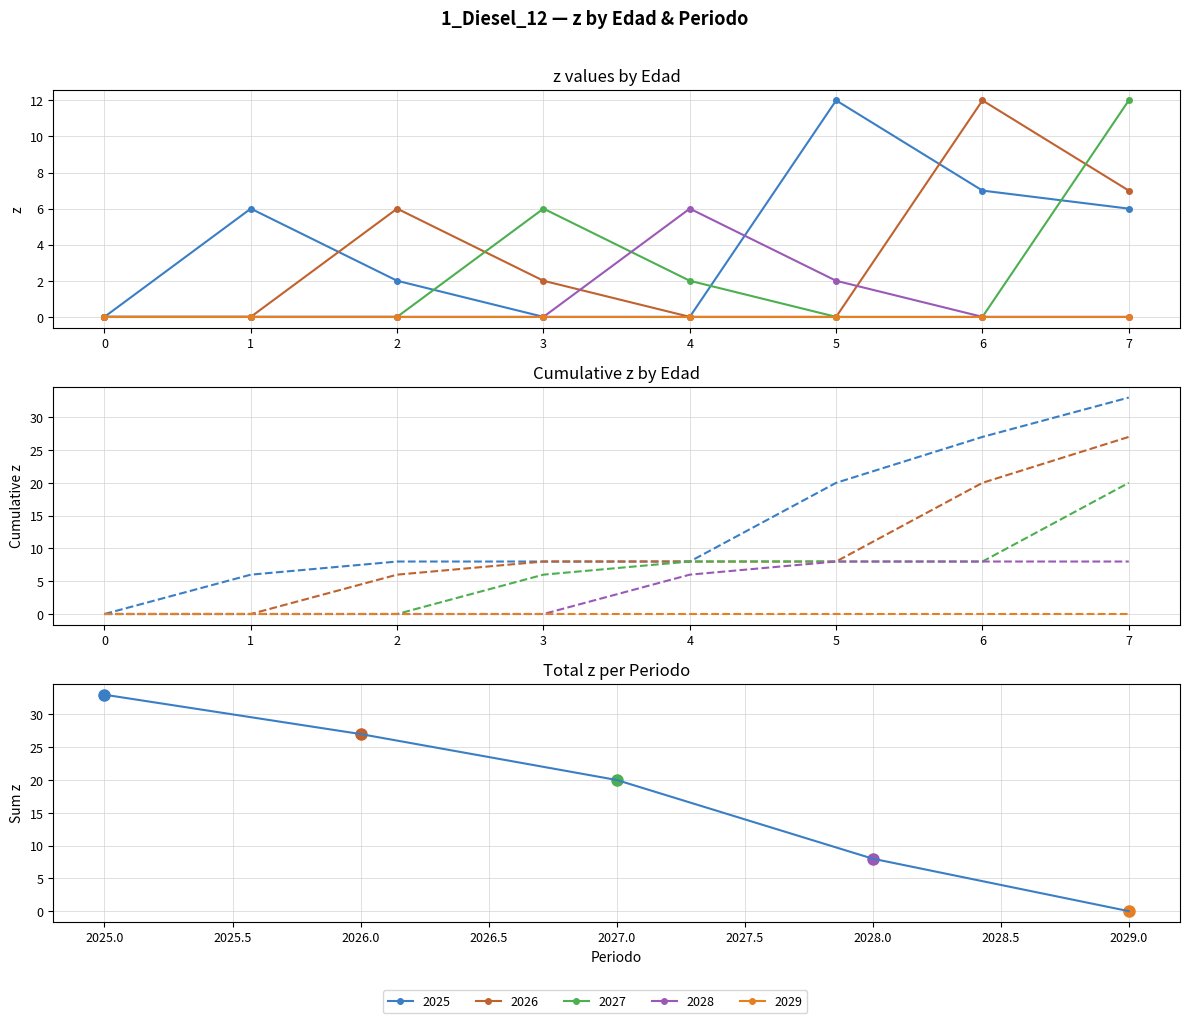

The chart shows a value of 37 at 1. True or false?

False